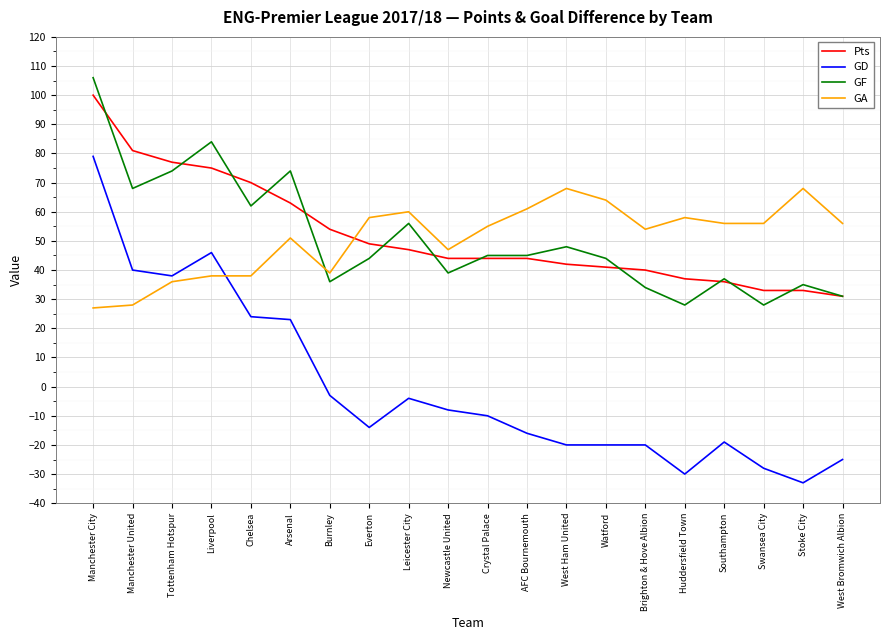

True or false: GA has more than 2 points higher than both neighbors.

True